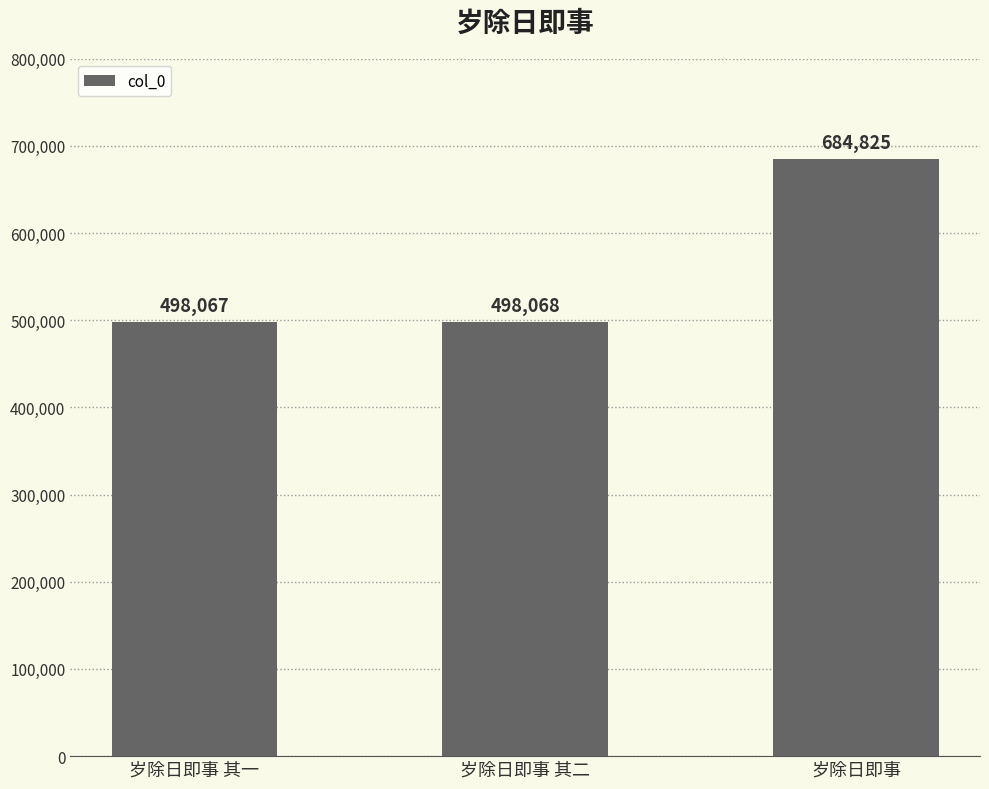

Is it true that the value at 岁除日即事 其一 is 677408?

False